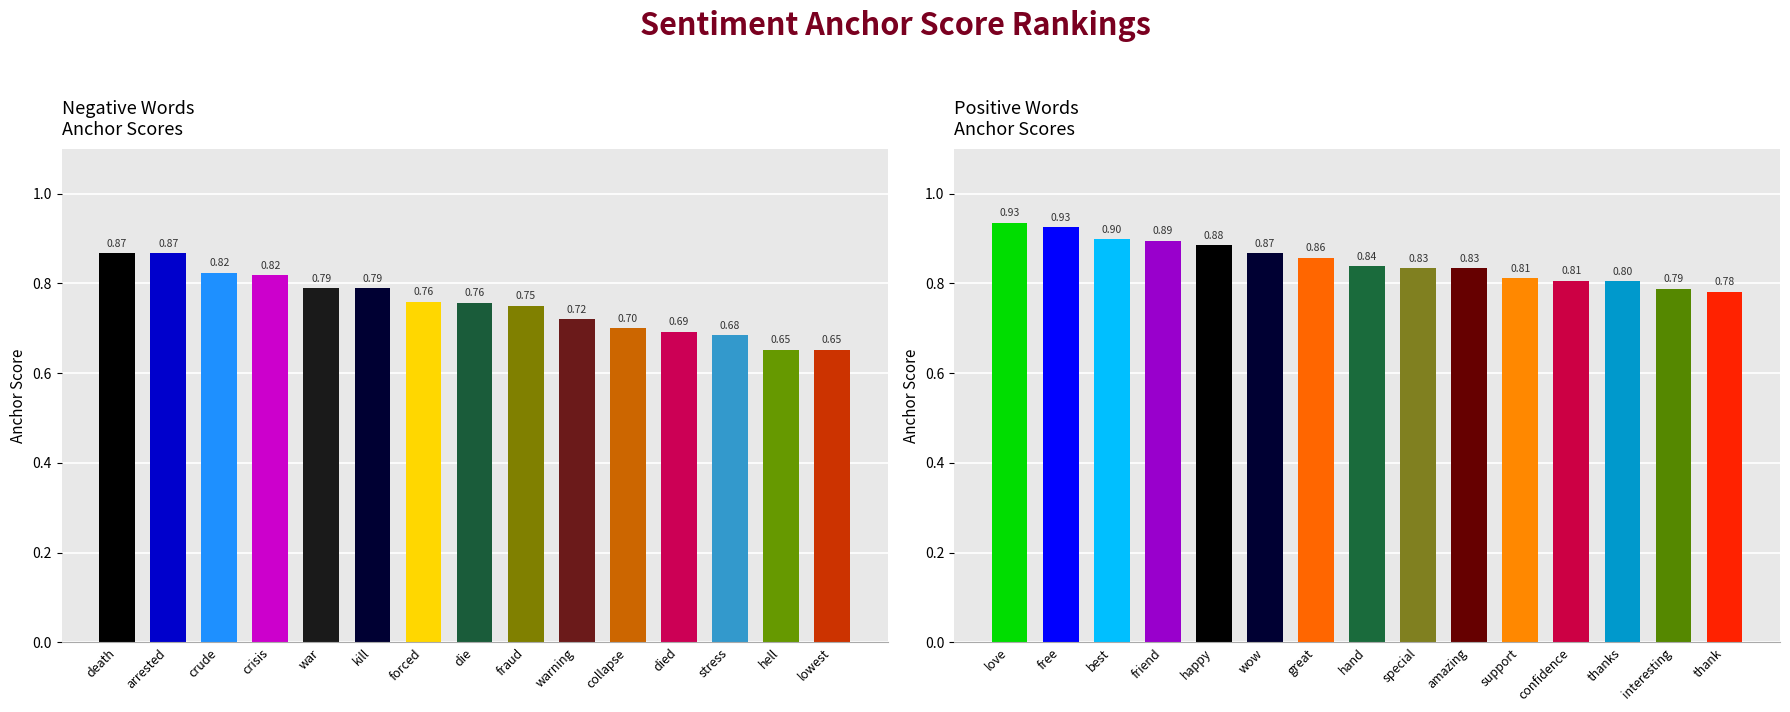

What is the spread (max minus min) of values at forced?

0.1